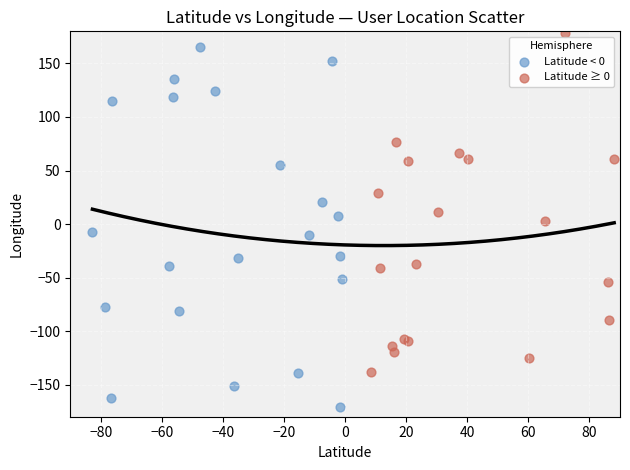

Which series reaches the minimum Y coordinate?

Latitude < 0